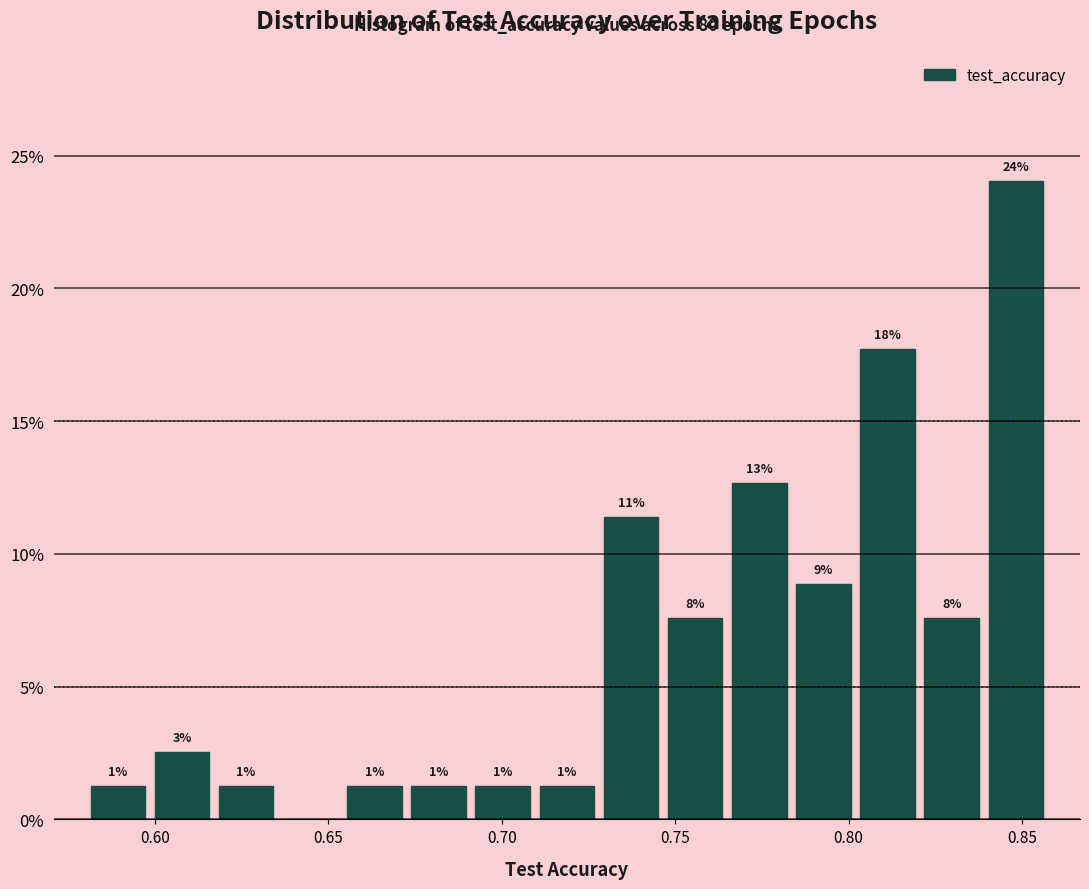

Read against the x-axis, roughly where is the centre of the tallest bar?

0.850